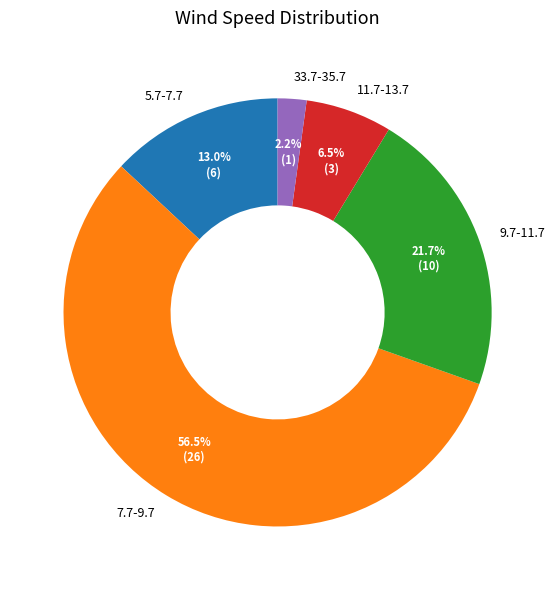

To the nearest percent, what is the combined percentage of 33.7-35.7 and 11.7-13.7?

9%